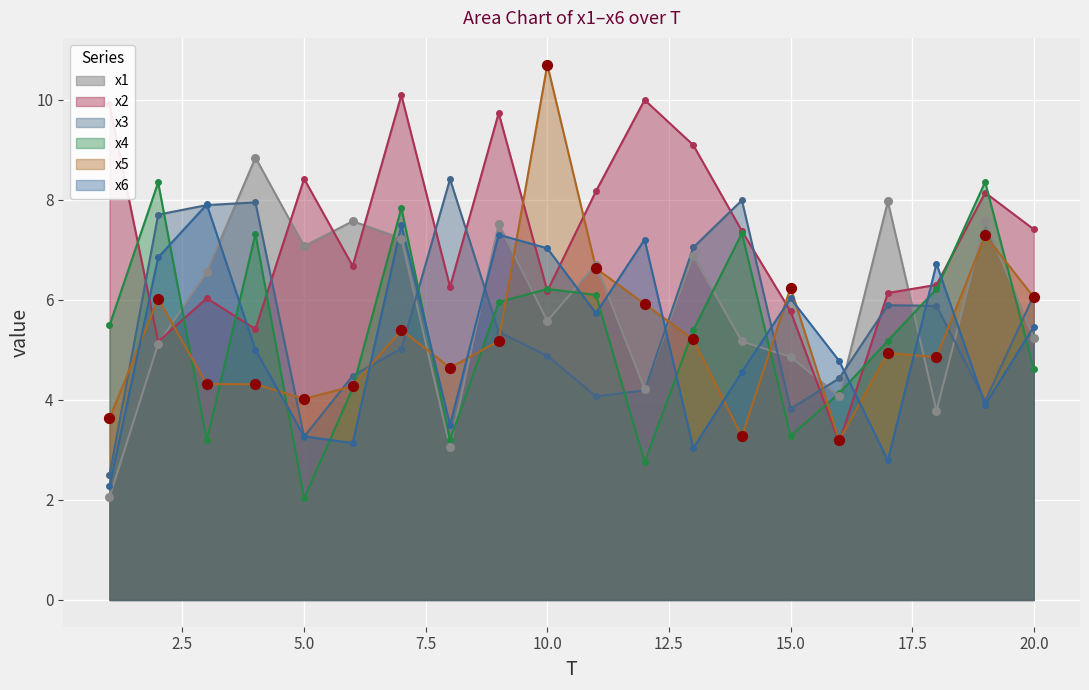

Which series has the largest total across all categories?

x2